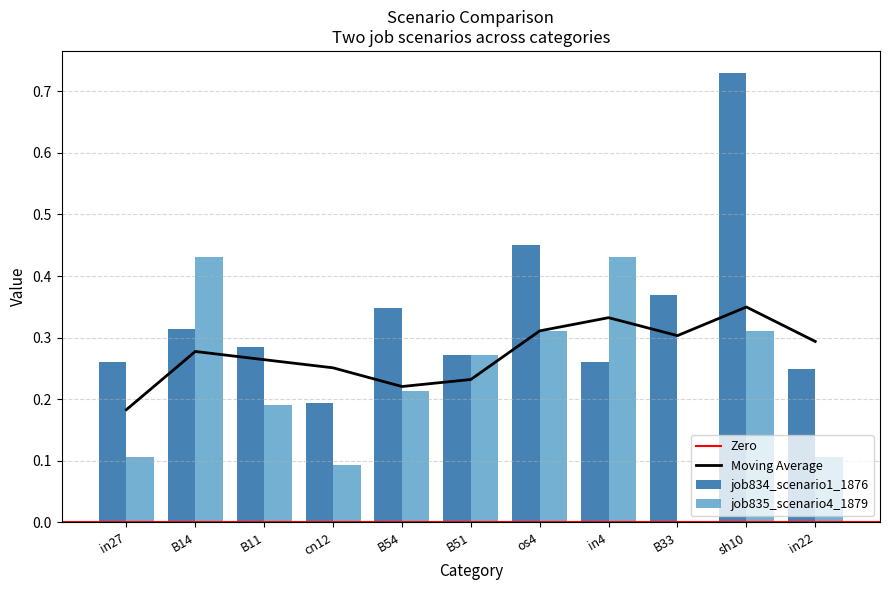

True or false: job834_scenario1_1876 has a value of 0.3 at B14.

True